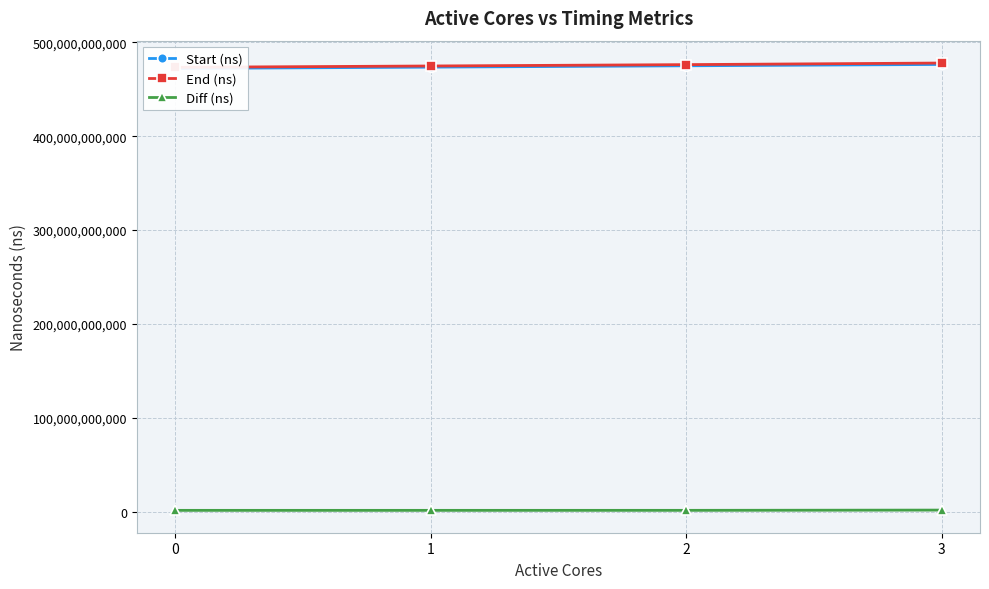

True or false: Start (ns) and Diff (ns) intersect in this chart.

False